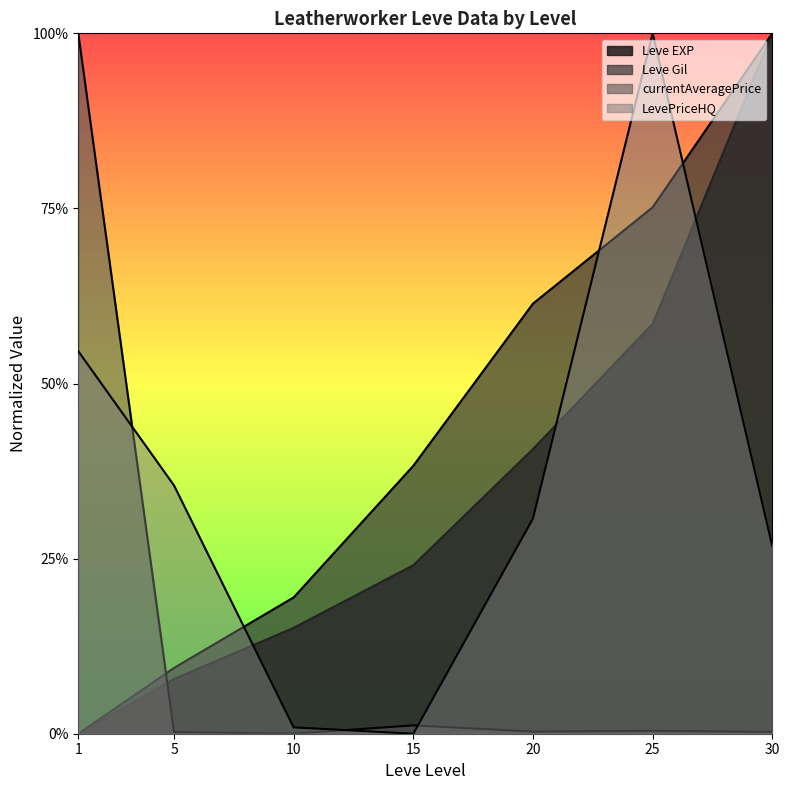

At which category is the sum across all series the highest?

25